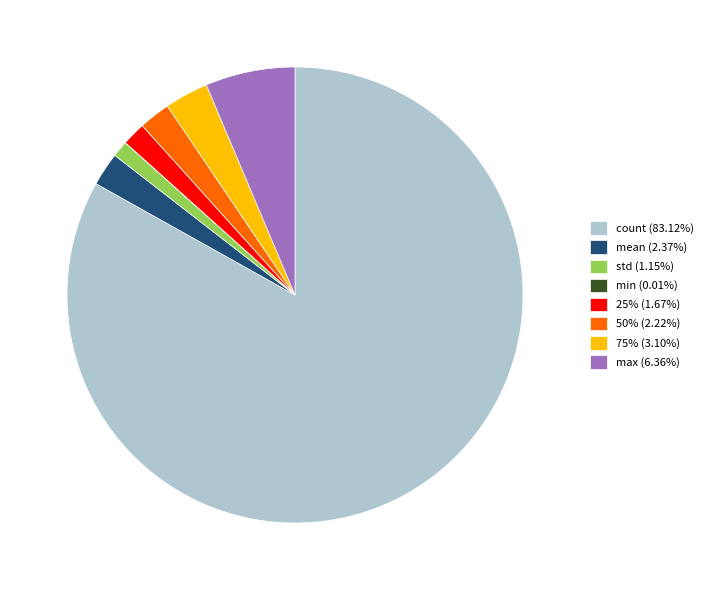

Which slice is the largest?

count